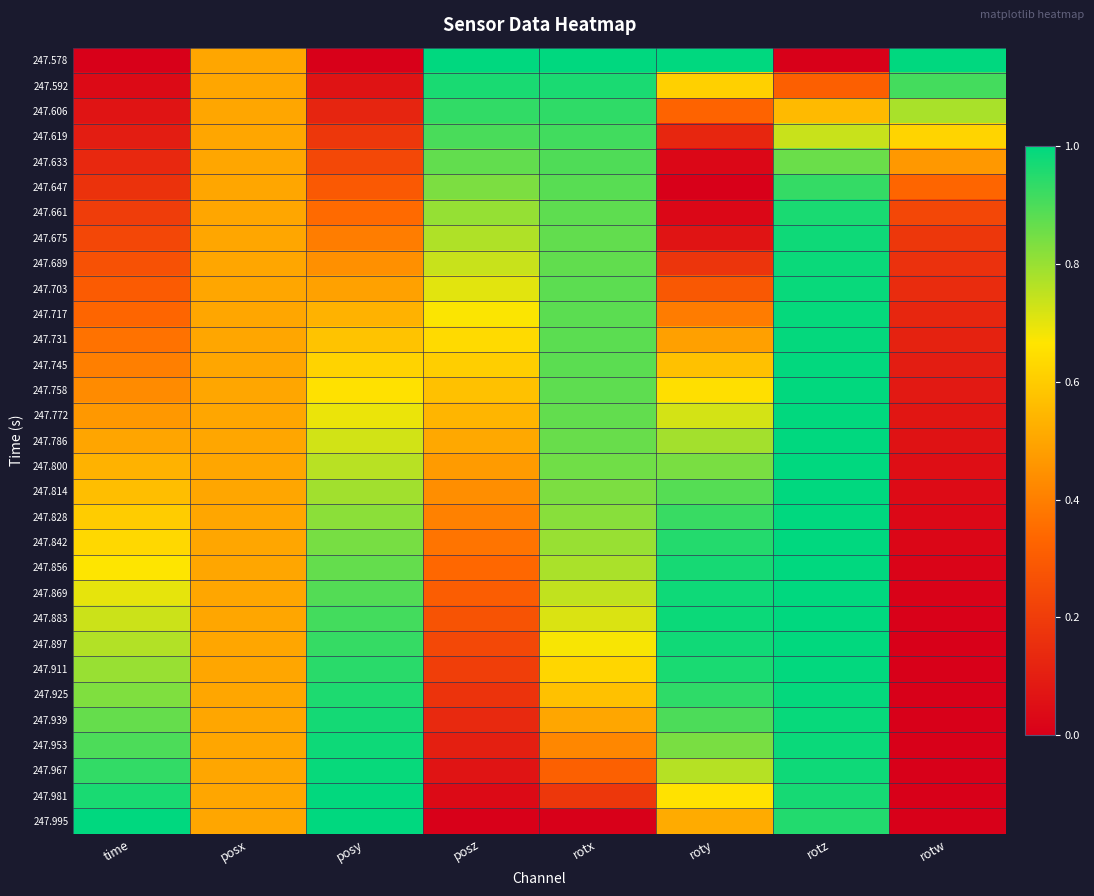

Count the number of categories in the chart.

8